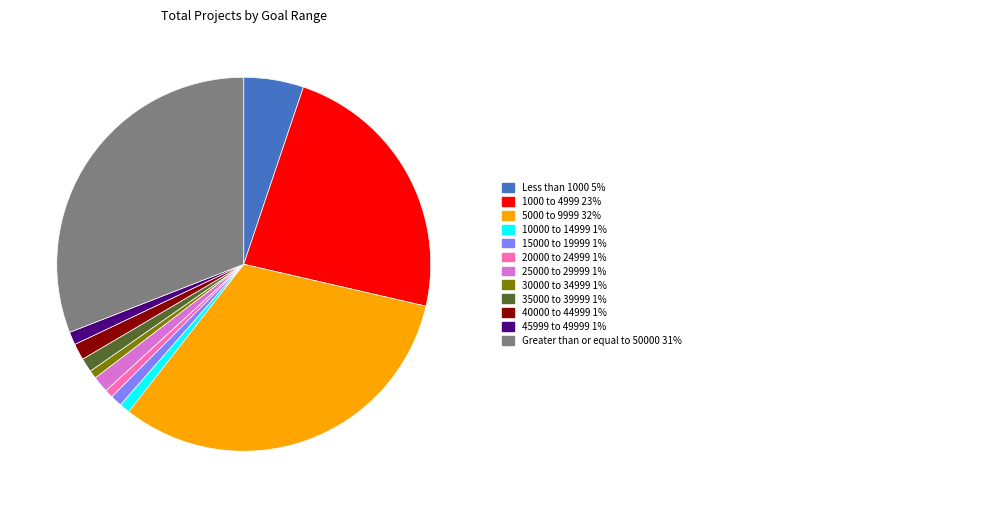

Does any single category account for the majority?

No